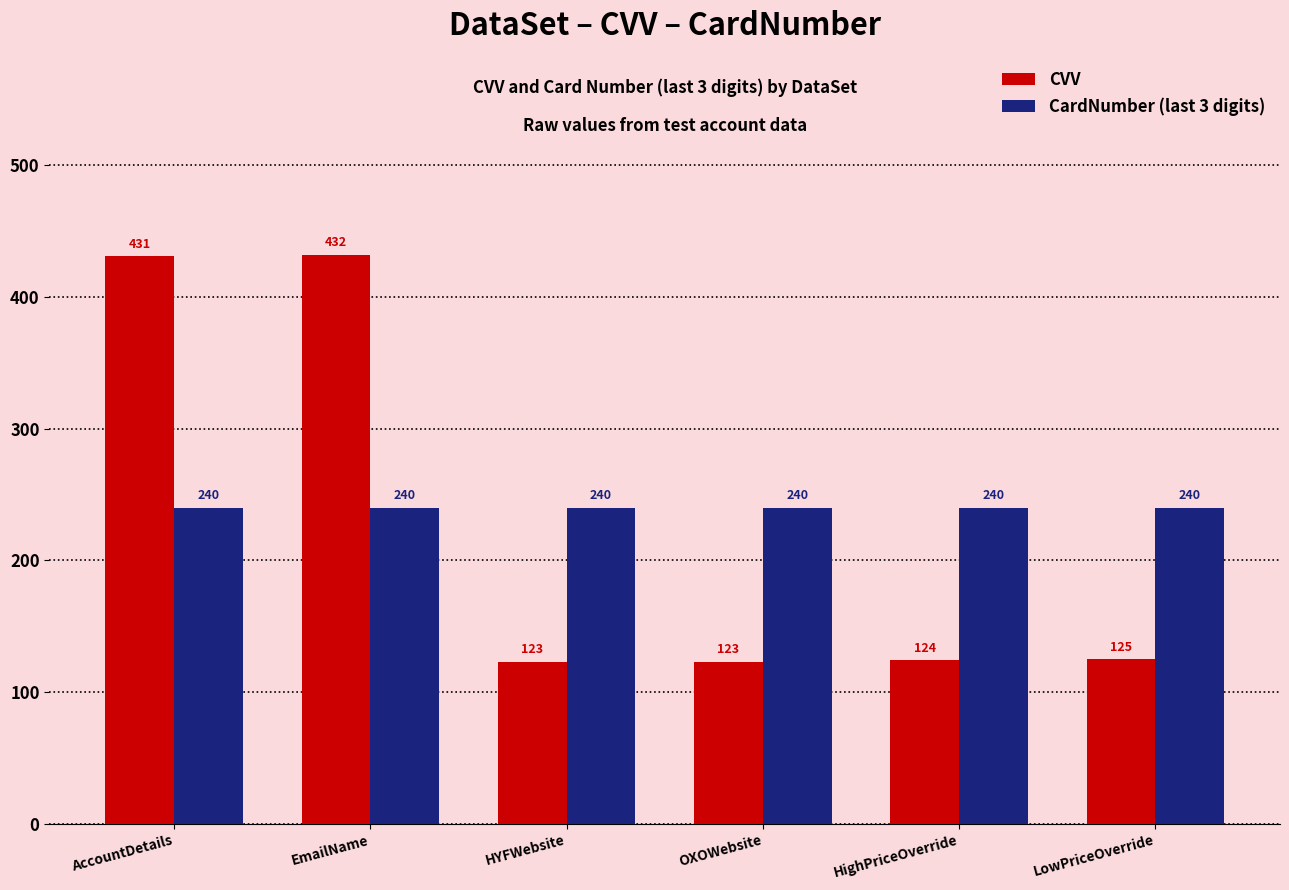

How many groups of bars are there?

6